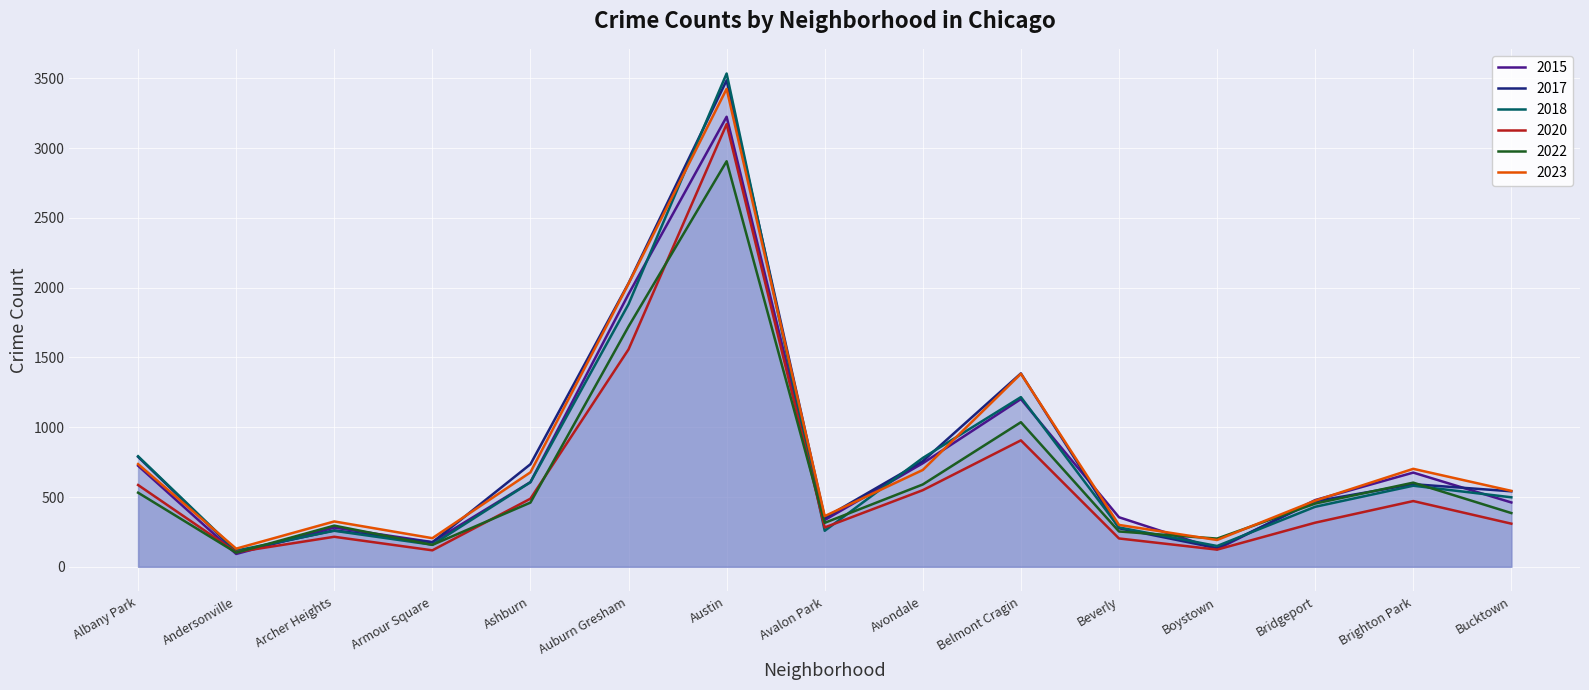

Does the chart display data point markers on the line(s)?

No